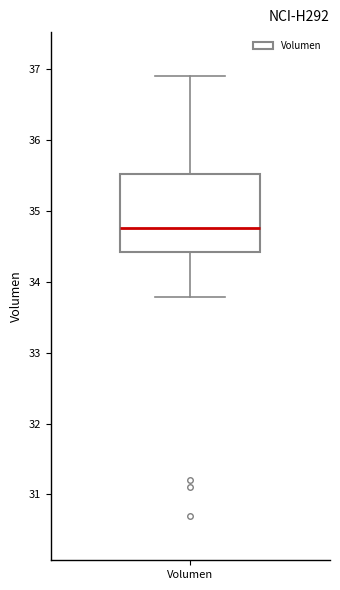

Where is the upper edge of the box for Volumen on the y-axis? The values are not printed on the chart, so give them approximately, as read against the axis.

35.5